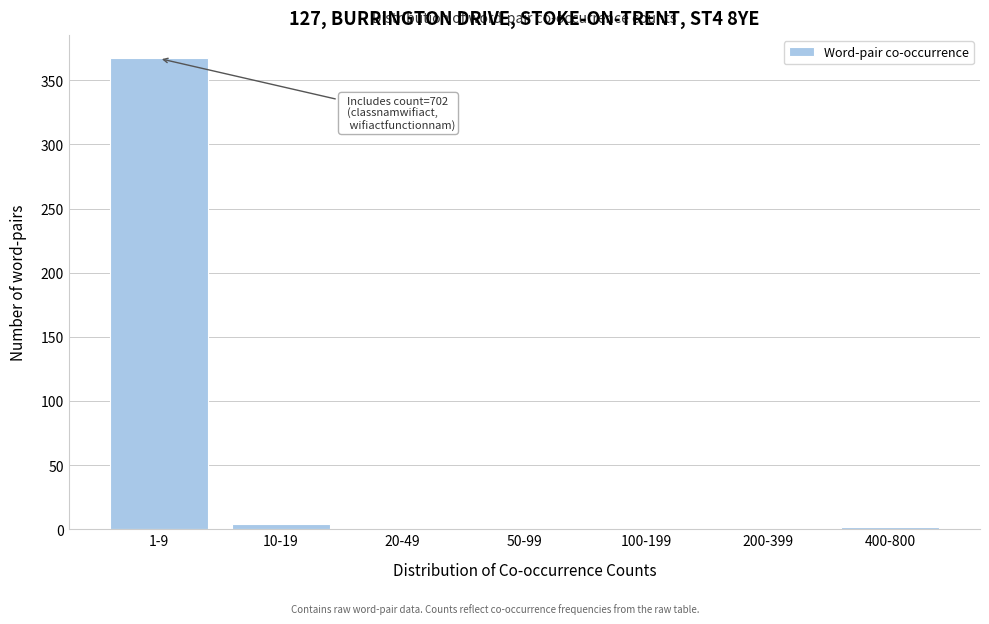

Reading right to left, list all the values displayed in this chart.

400-800=2	200-399=0	100-199=0	50-99=0	20-49=0	10-19=4	1-9=367